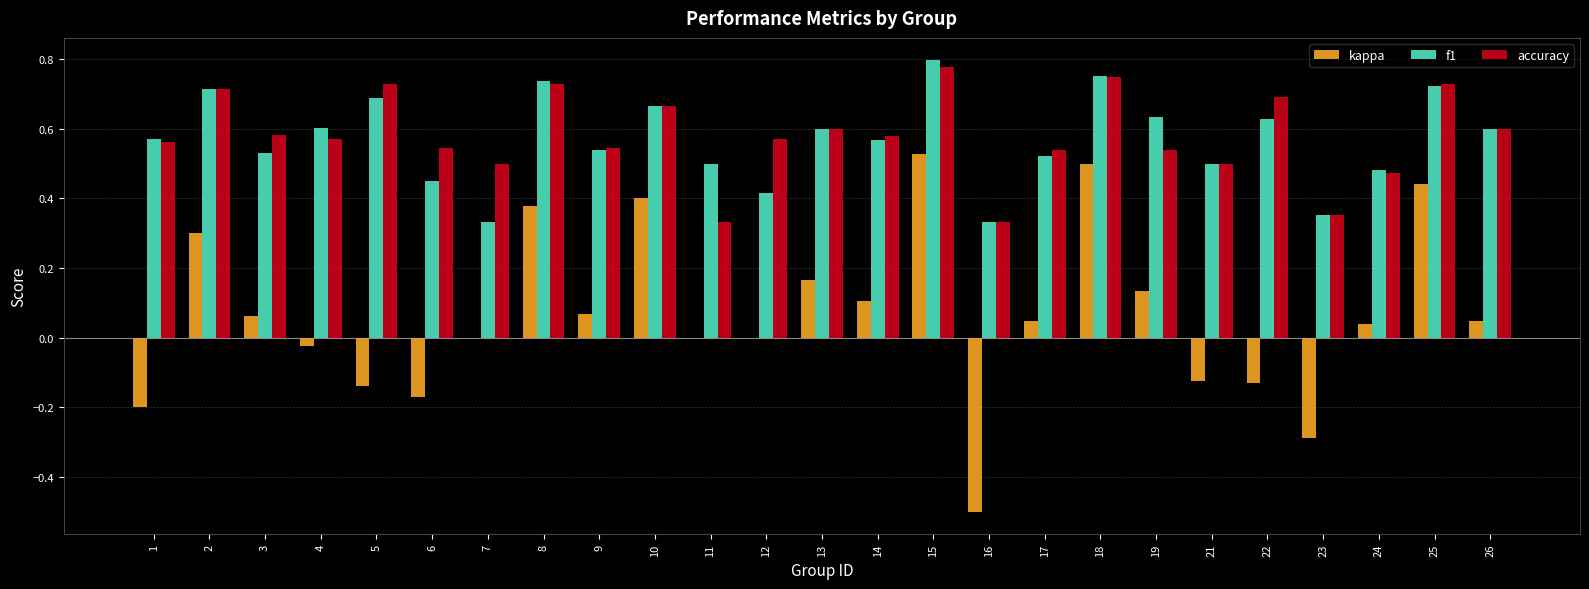

At which category does the chart reach its peak across all series?

15